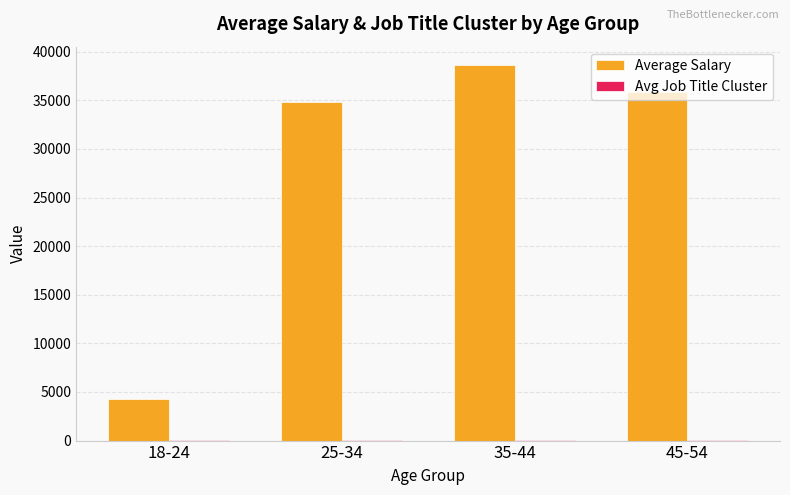

True or false: Average Salary has a value of 34878.8 at 25-34.

True